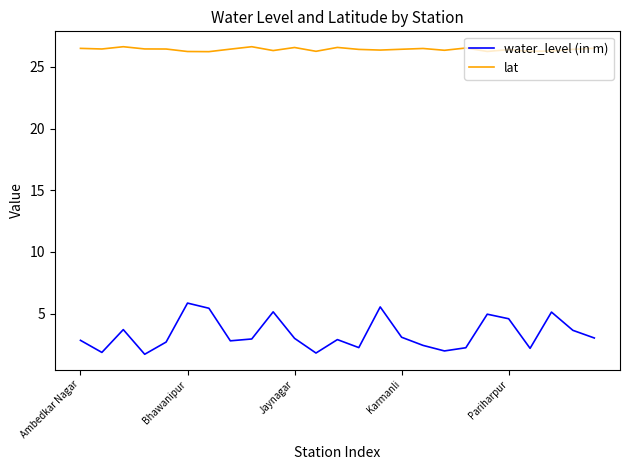

True or false: lat and water_level (in m) cross at least once.

False